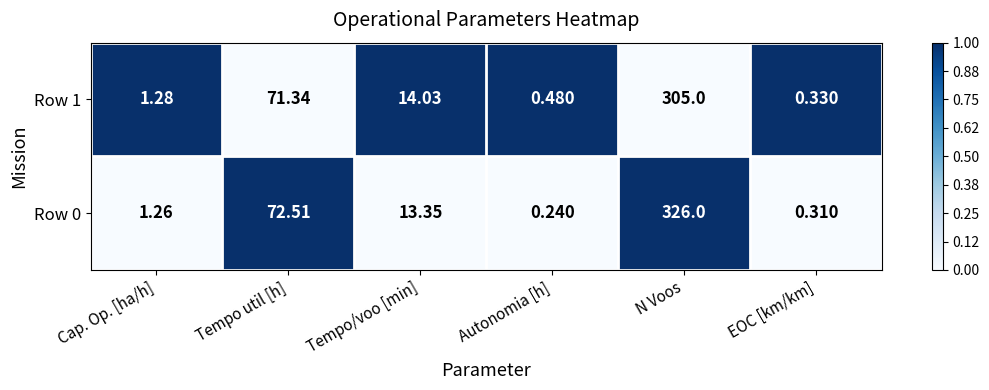

At which label does Row 1 first exceed 14?

Tempo util [h]